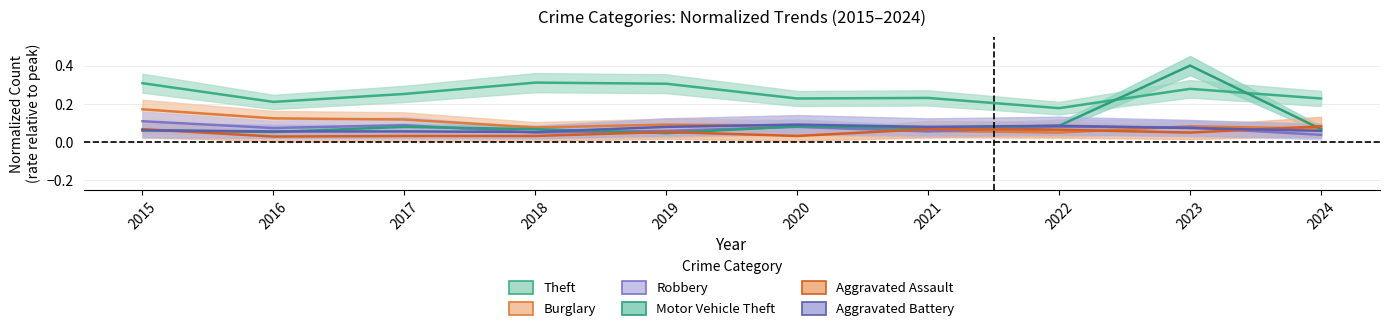

Reading right to left, what are all the values shown in this chart?

Theft: 2024=0.2	2023=0.3	2022=0.2	2021=0.2	2020=0.2	2019=0.3	2018=0.3	2017=0.3	2016=0.2	2015=0.3
Burglary: 2024=0.1	2023=0.1	2022=0.1	2021=0.1	2020=0.1	2019=0.1	2018=0.1	2017=0.1	2016=0.1	2015=0.2
Robbery: 2024=0.0	2023=0.1	2022=0.1	2021=0.1	2020=0.1	2019=0.1	2018=0.1	2017=0.1	2016=0.1	2015=0.1
Motor Vehicle Theft: 2024=0.1	2023=0.4	2022=0.1	2021=0.1	2020=0.1	2019=0.0	2018=0.1	2017=0.1	2016=0.1	2015=0.1
Aggravated Assault: 2024=0.1	2023=0.1	2022=0.1	2021=0.1	2020=0.0	2019=0.1	2018=0.0	2017=0.0	2016=0.0	2015=0.1
Aggravated Battery: 2024=0.1	2023=0.1	2022=0.1	2021=0.1	2020=0.1	2019=0.1	2018=0.1	2017=0.1	2016=0.1	2015=0.1